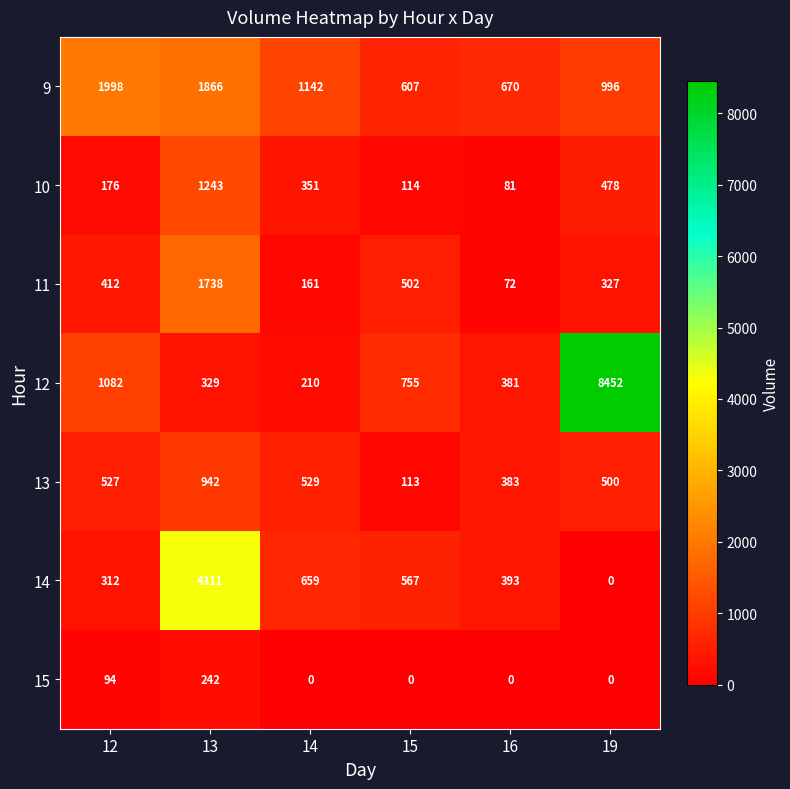

What is the greatest value displayed?

8452